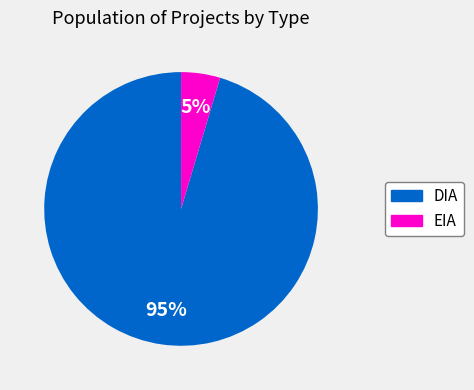

To the nearest percent, what portion does EIA represent?

5%